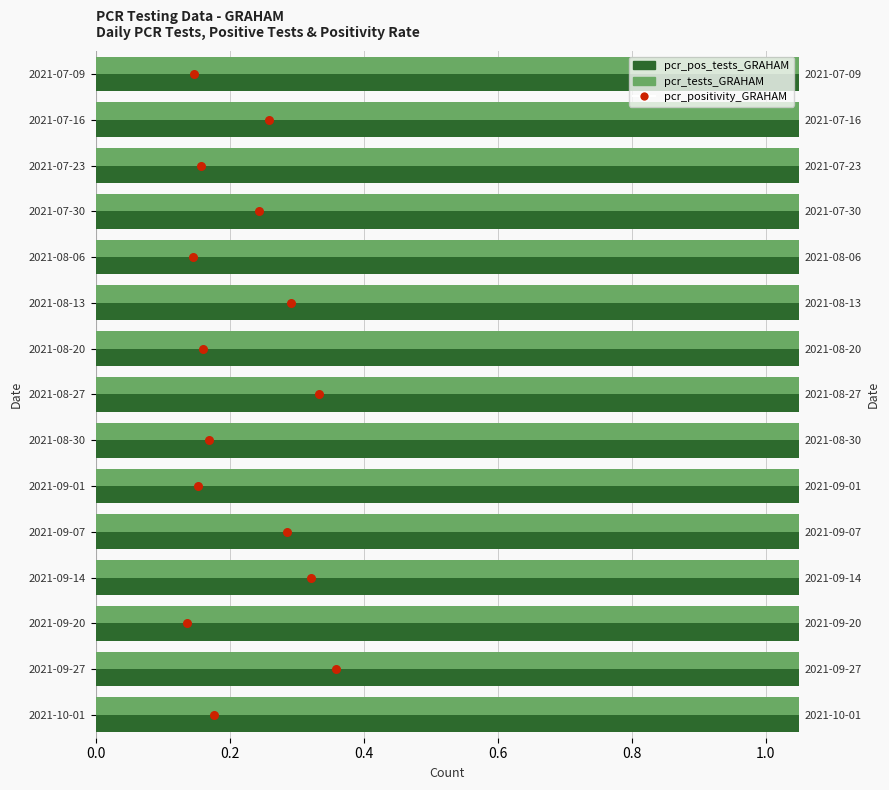

Which series has the largest total across all categories?

pcr_tests_GRAHAM